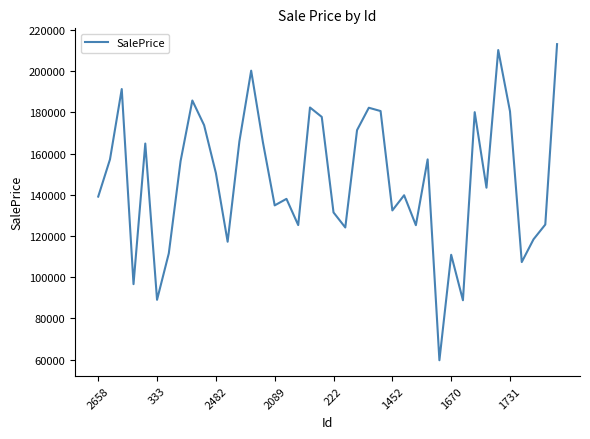

What is the greatest value displayed?

213167.6